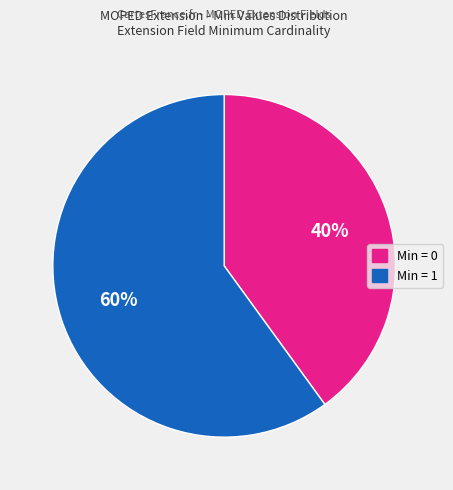

To the nearest percent, what is the average slice percentage?

50%